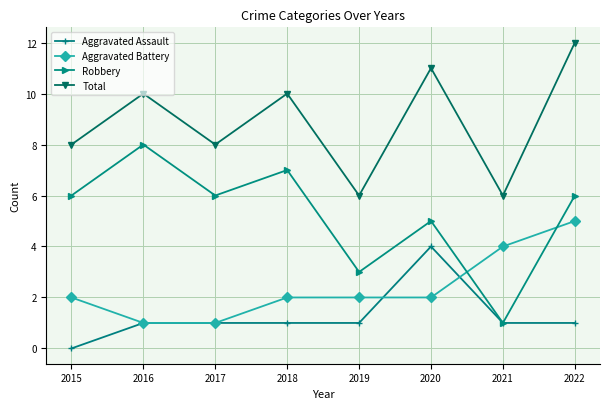

What are all the series names shown in the legend?

Aggravated Assault, Aggravated Battery, Robbery, Total